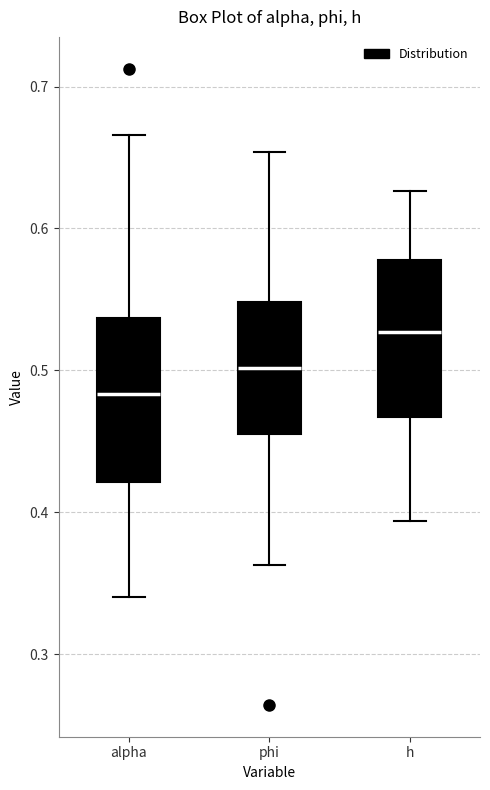

Which box has the lowest median line?

alpha